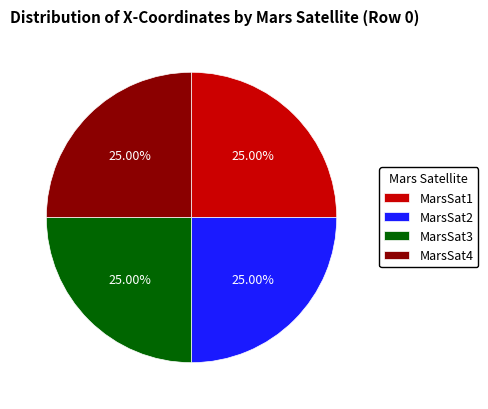

Is there a majority slice in this chart?

No